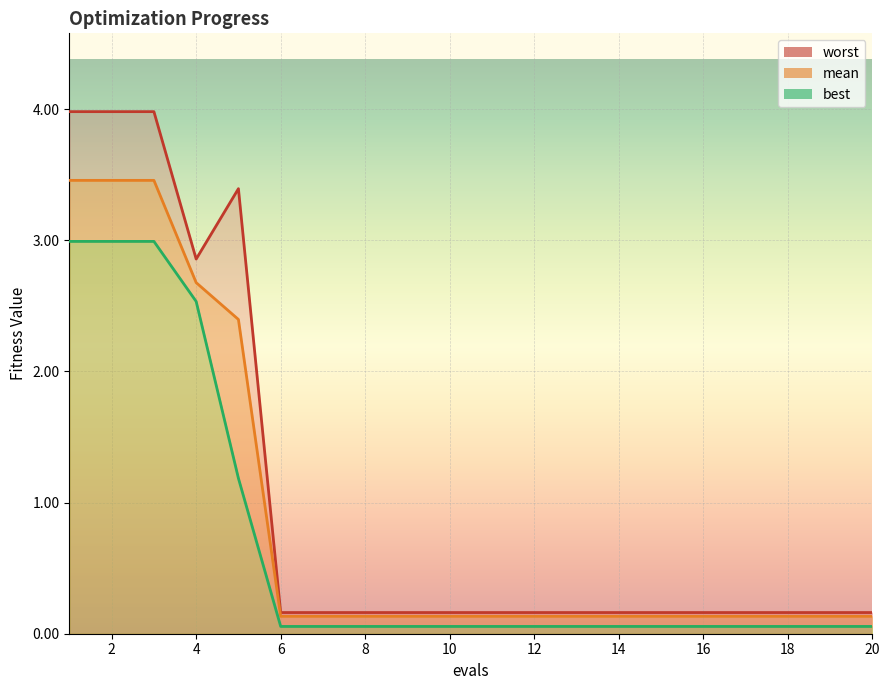

What is the sum of the mean values at 16 and 13?

0.3